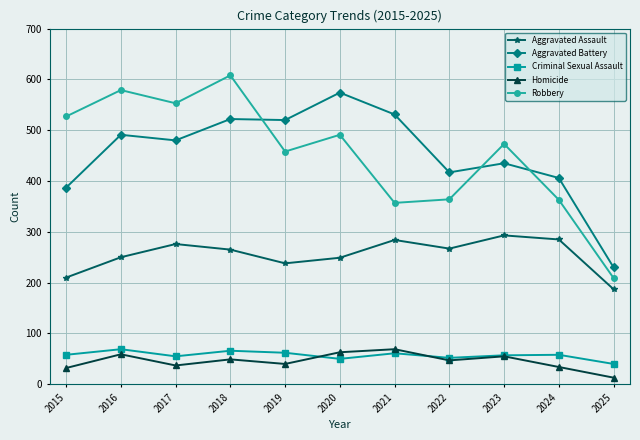

What is the value of the Aggravated Battery point at the 5th from the left?

520